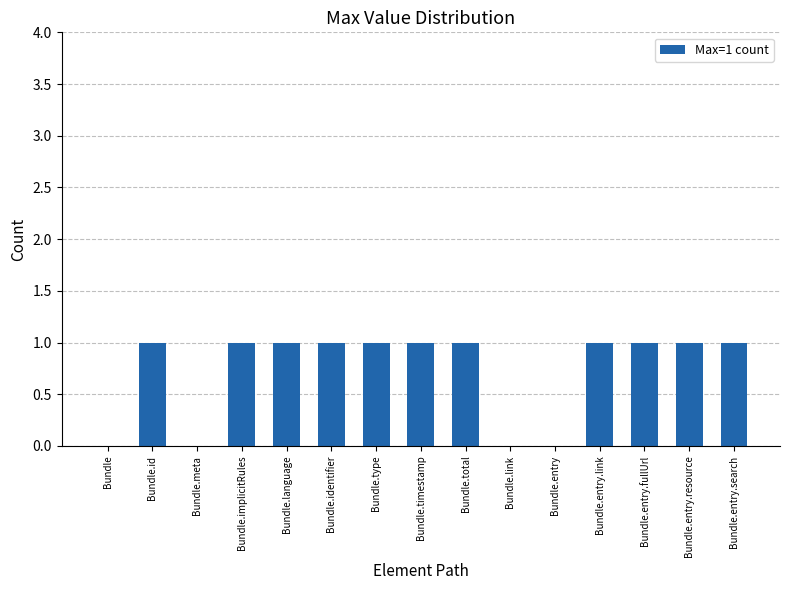

The value at Bundle.id is 1. True or false?

True